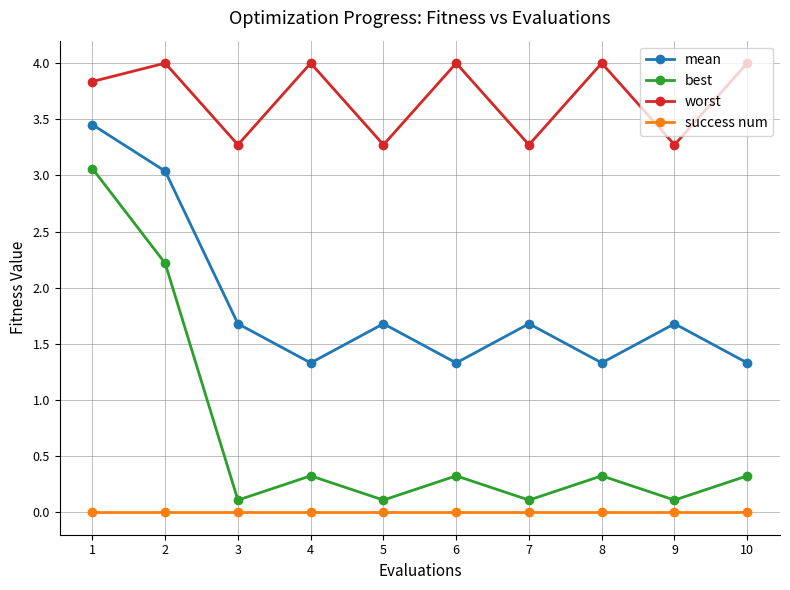

What is the average value of the best series?

0.7